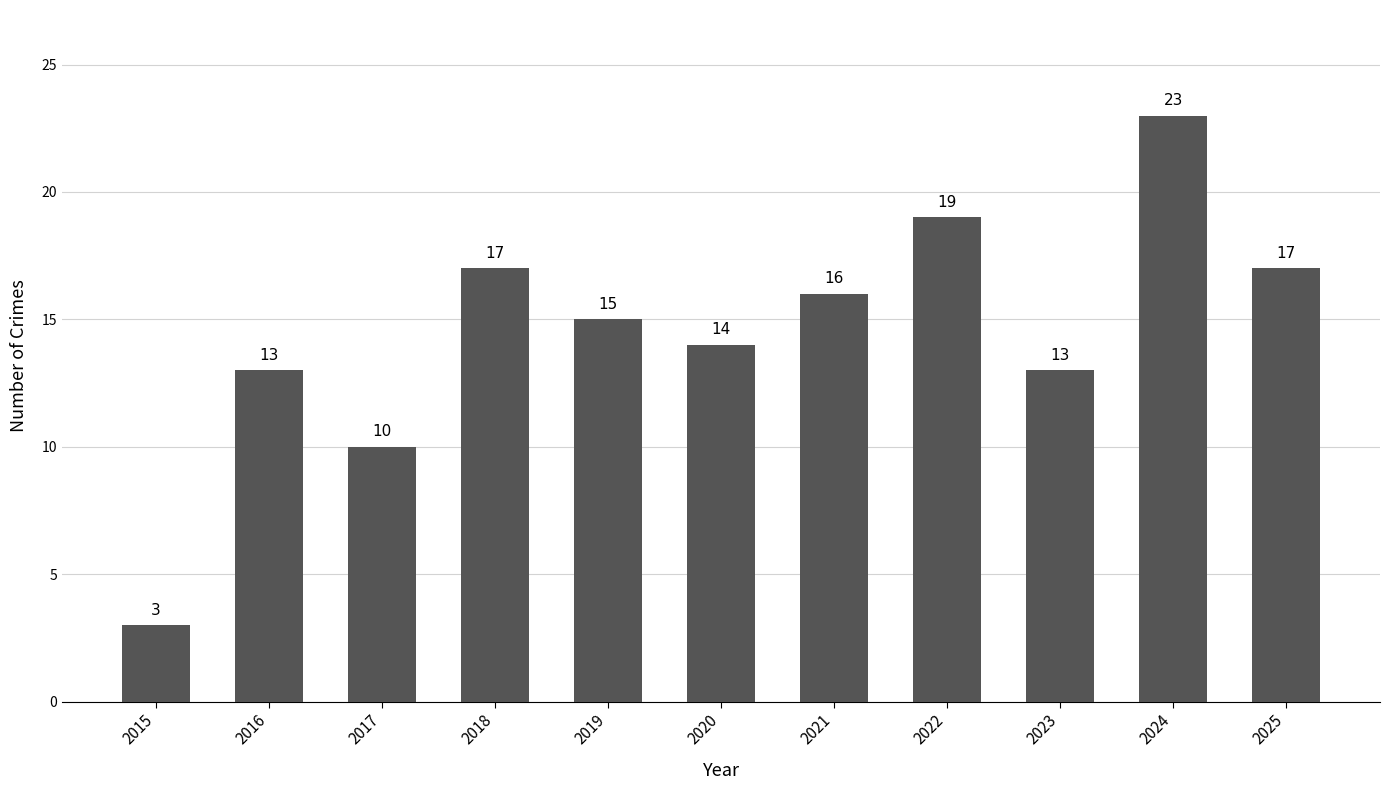

The chart shows a value of 13 at 2023. True or false?

True